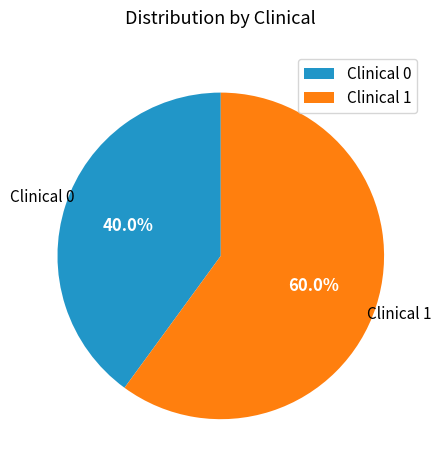

Do Clinical 0 and Clinical 1 together represent more than half of the pie?

Yes